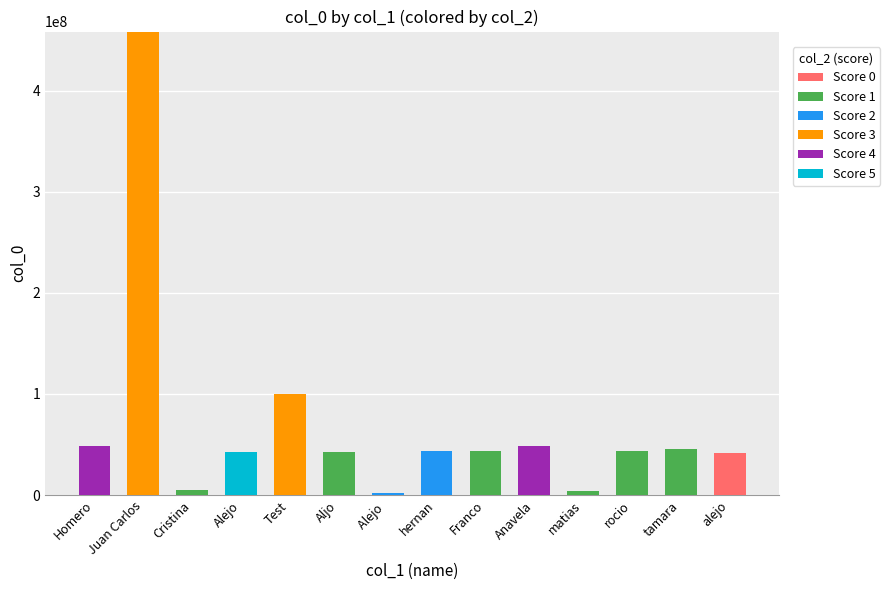

True or false: Score 0 has a value of 23693219 at Anavela.

False